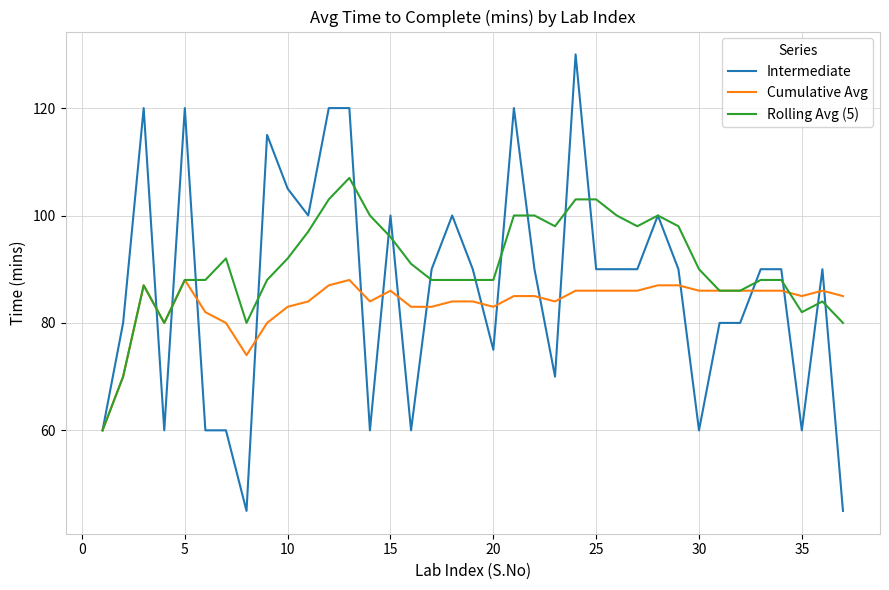

What is the minimum value for Rolling Avg (5)?

60